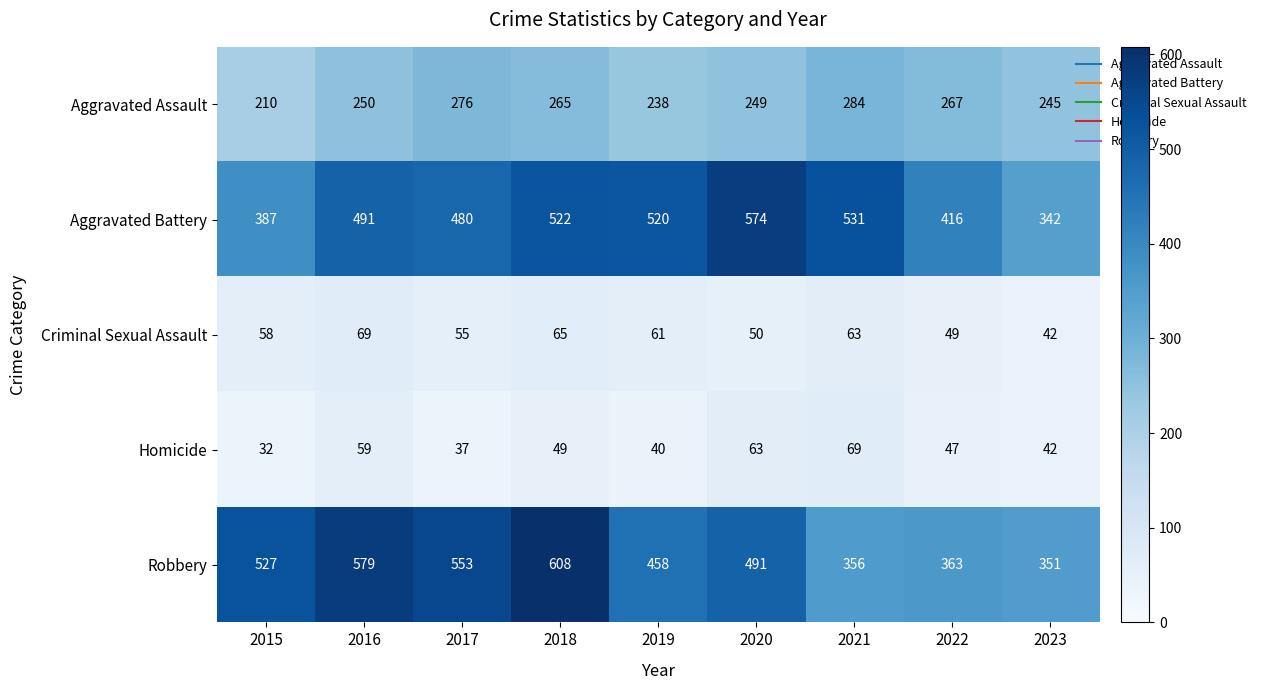

Is it true that Aggravated Assault equals 123 at 2023?

False